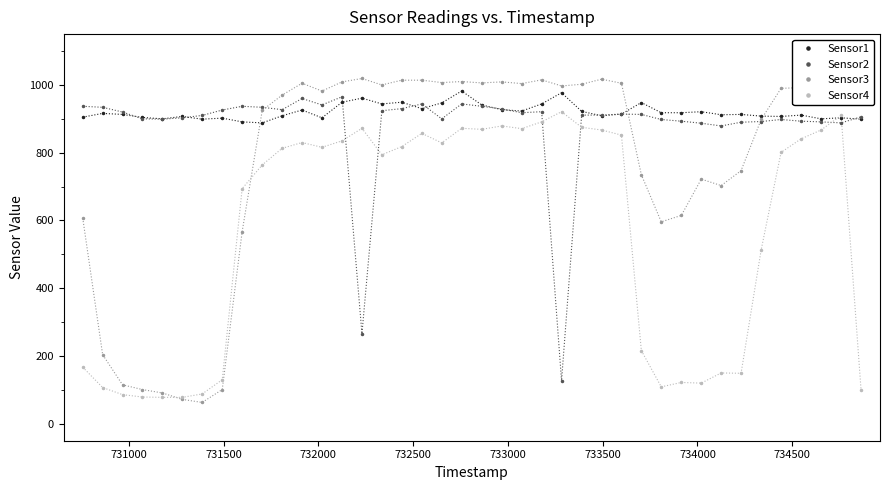

Which series has the widest spread of values?

Sensor3